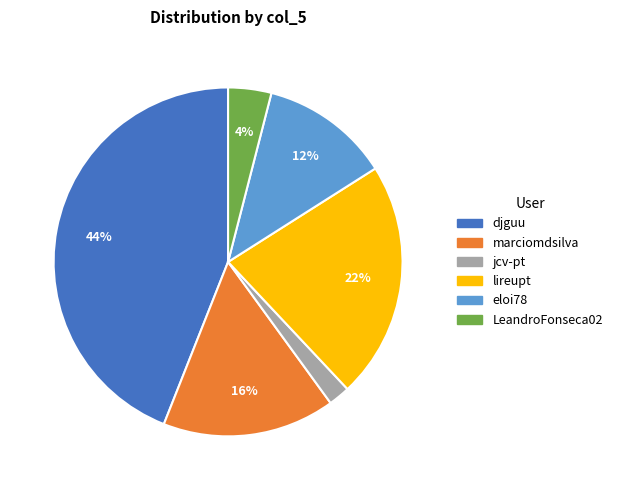

Is it true that lireupt is 7% of the pie?

False